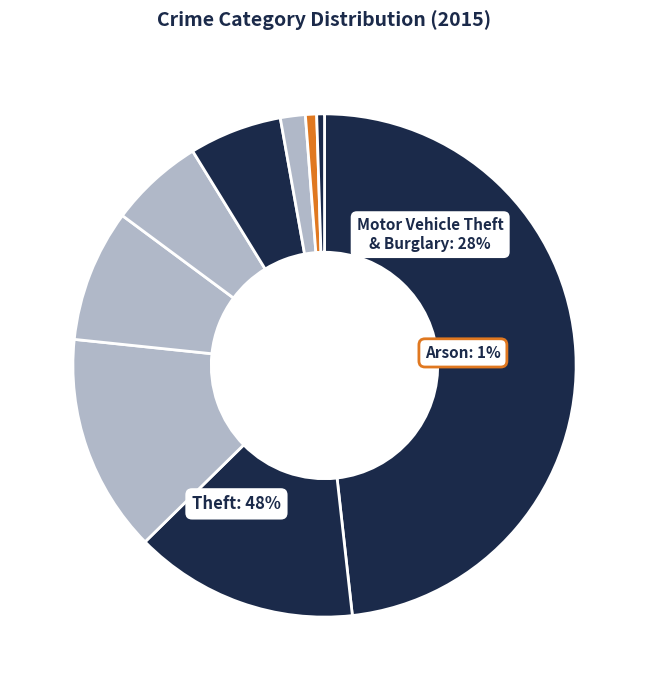

What is the total percentage of Theft and Motor Vehicle Theft?

62.6%